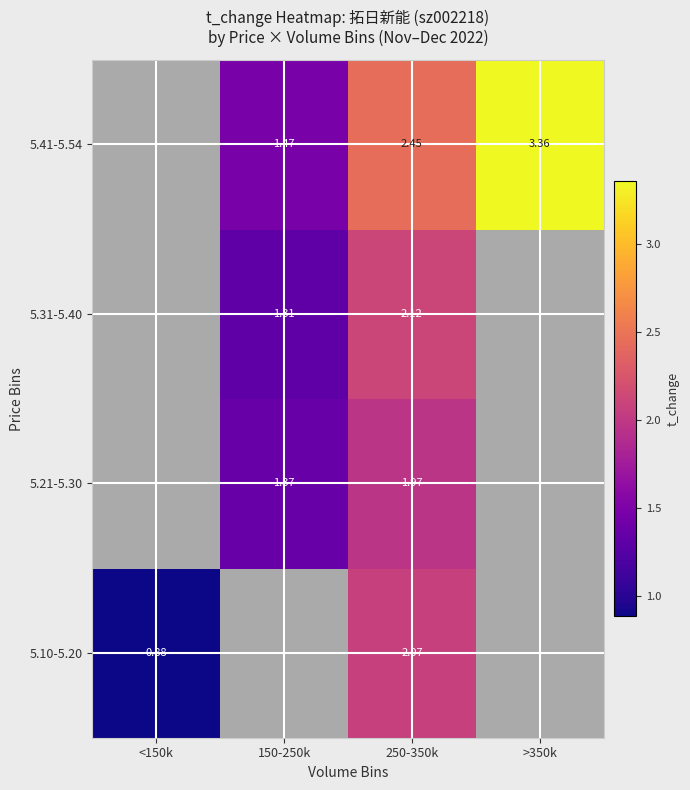

Which label corresponds to the smallest value in the chart?

<150k